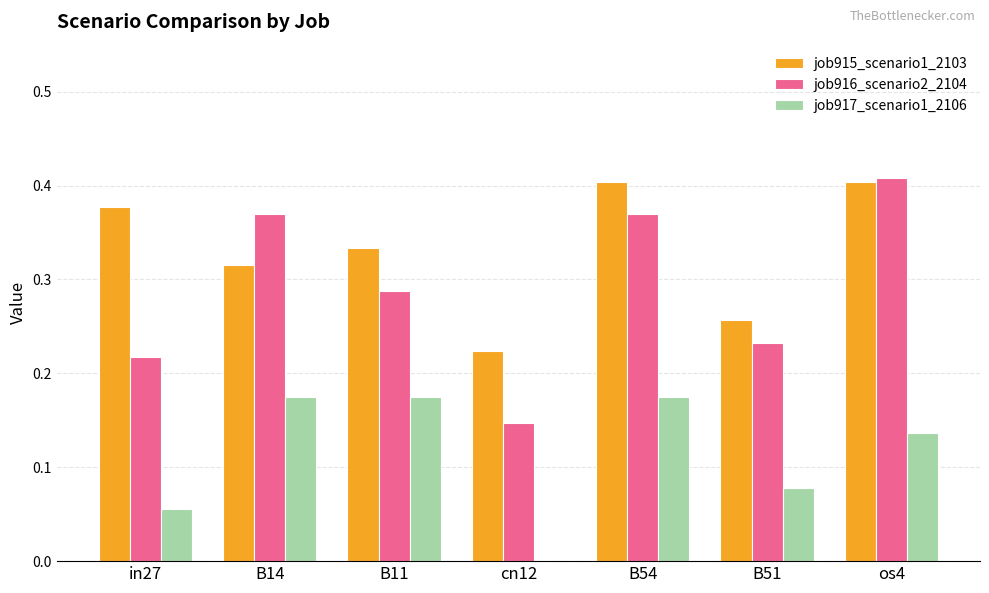

True or false: job916_scenario2_2104 has a value of 0.4 at B14.

True